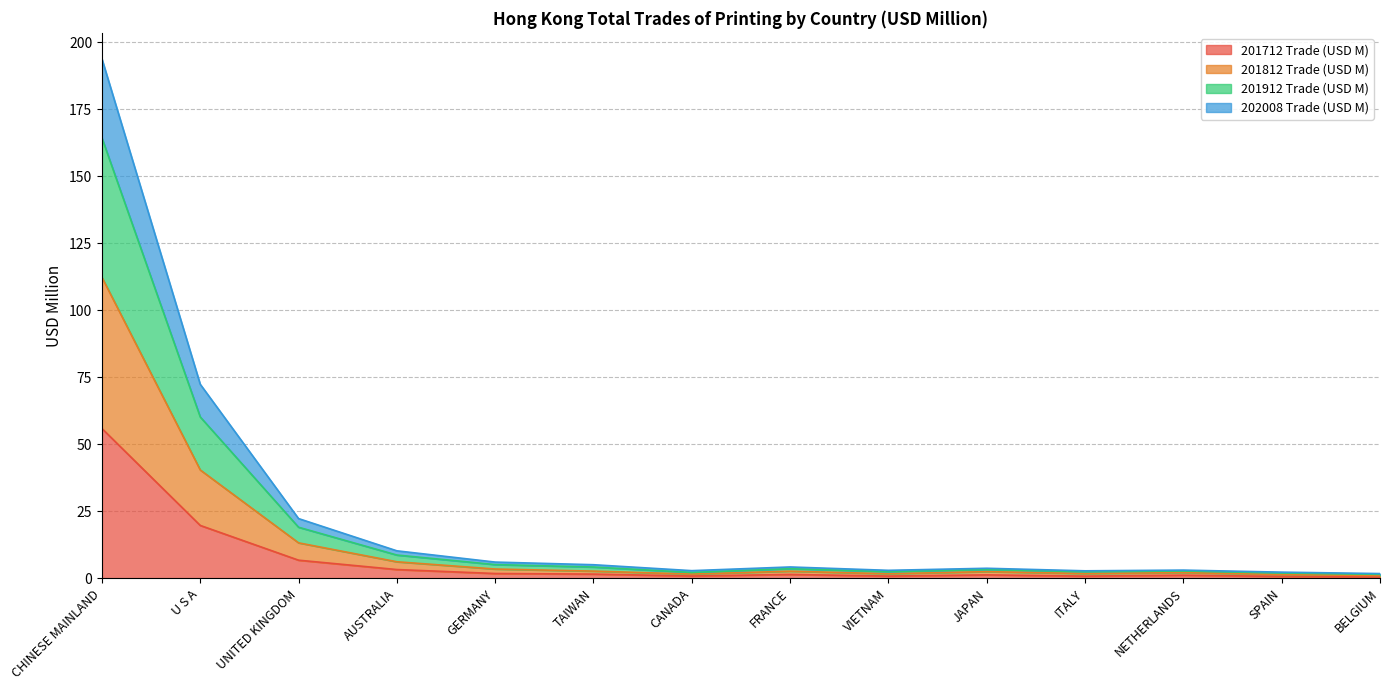

What are all the series names shown in the legend?

201712 Trade (USD M), 201812 Trade (USD M), 201912 Trade (USD M), 202008 Trade (USD M)